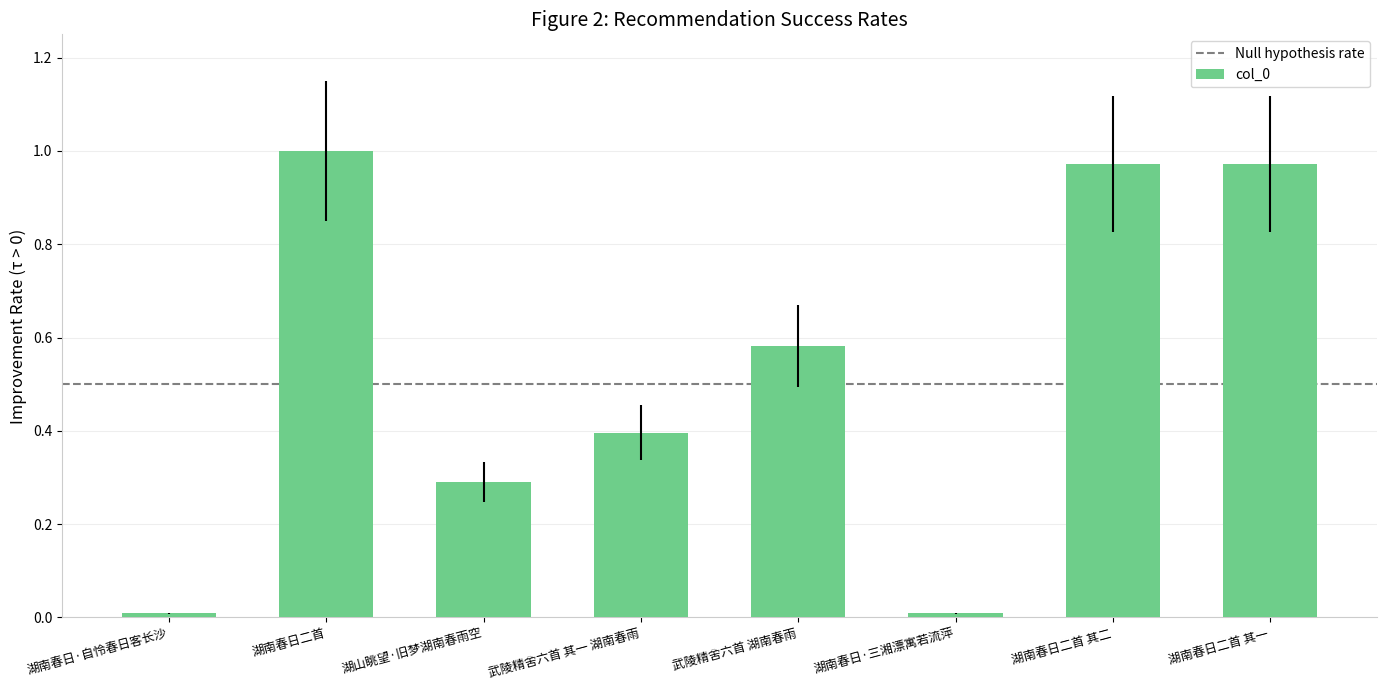

What is the label of the 1st bar from the left?

湖南春日·自怜春日客长沙